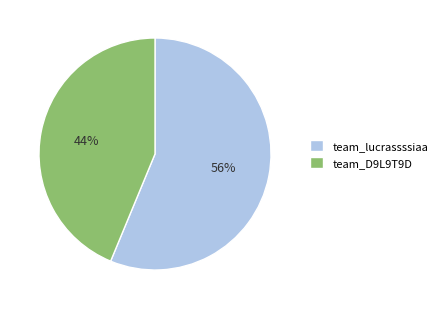

Between team_D9L9T9D and team_lucrassssiaa, which is larger?

team_lucrassssiaa